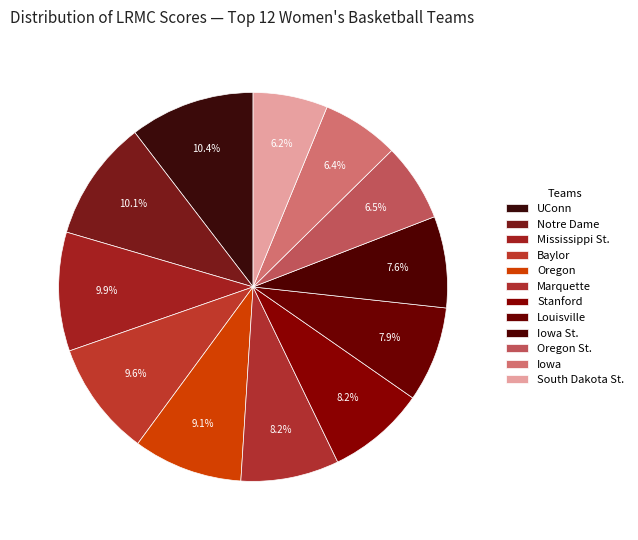

Count the number of slices in the pie.

12